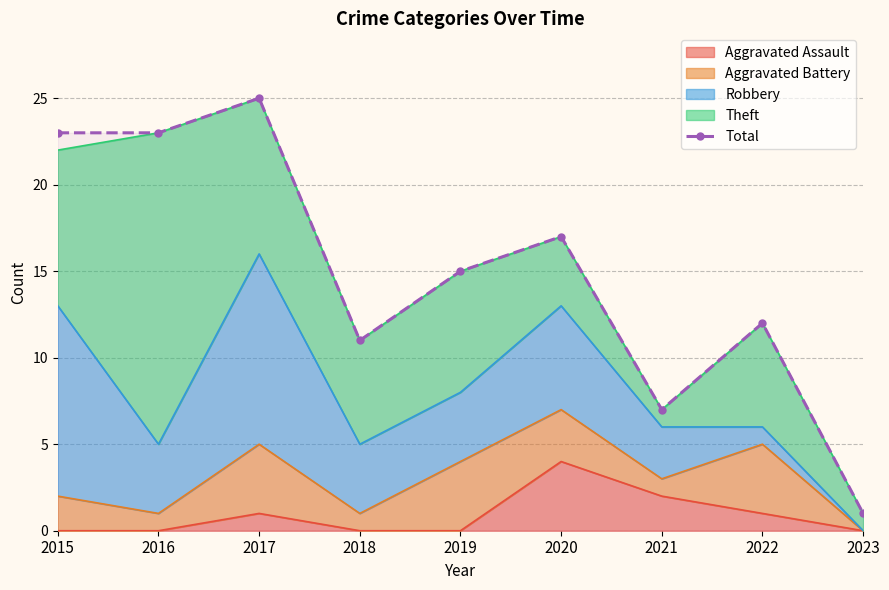

Where does the data first go above 15?

2015